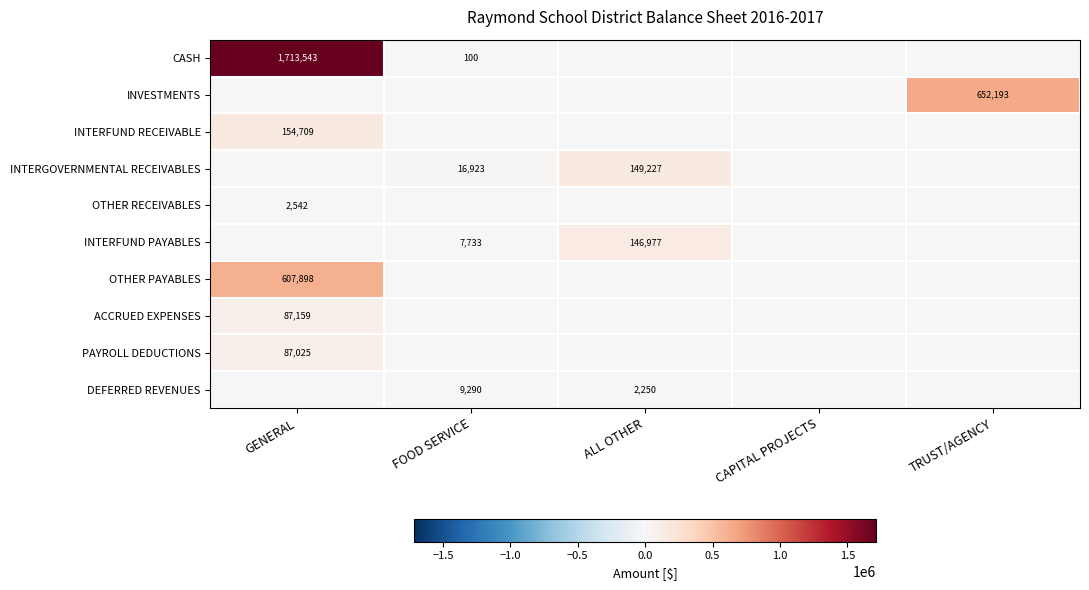

At how many categories does at least one series exceed 1527000?

1